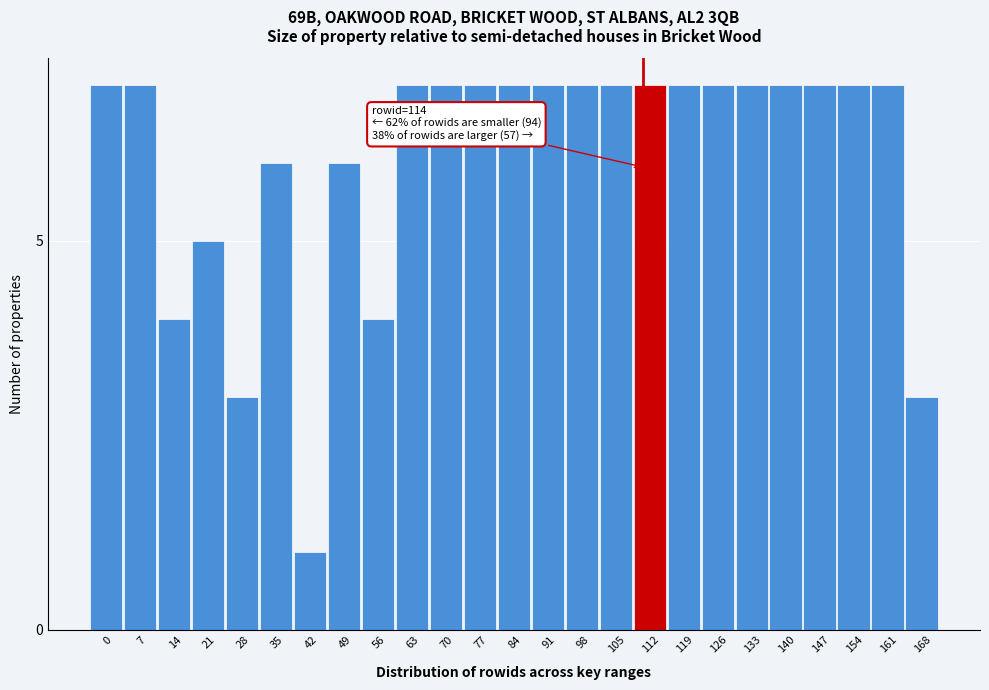

Reading left to right, what are all the values shown in this chart?

0=7	7=7	14=4	21=5	28=3	35=6	42=1	49=6	56=4	63=7	70=7	77=7	84=7	91=7	98=7	105=7	112=7	119=7	126=7	133=7	140=7	147=7	154=7	161=7	168=3